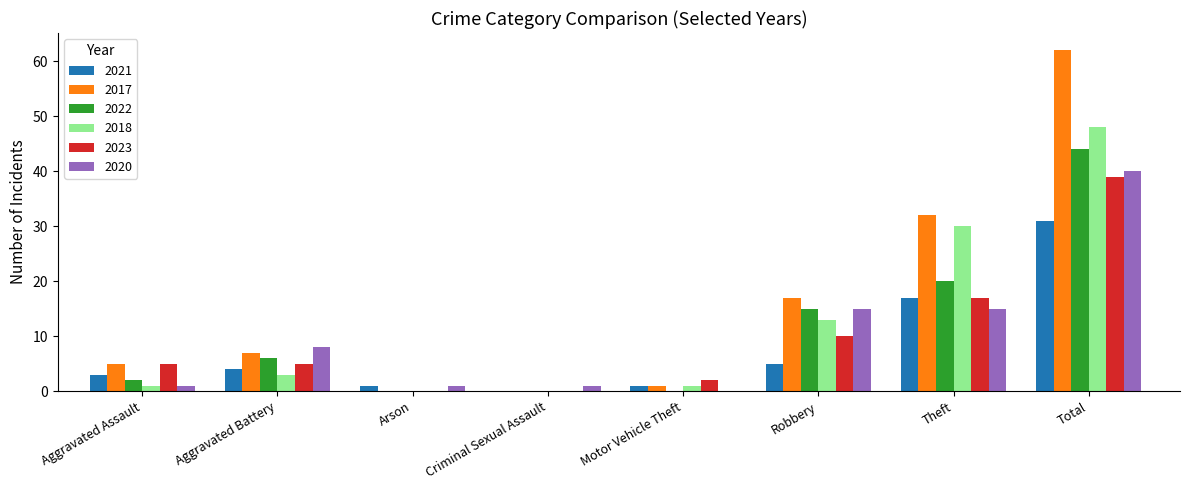

What is the sum of the 2021 values at Arson and Aggravated Battery?

5